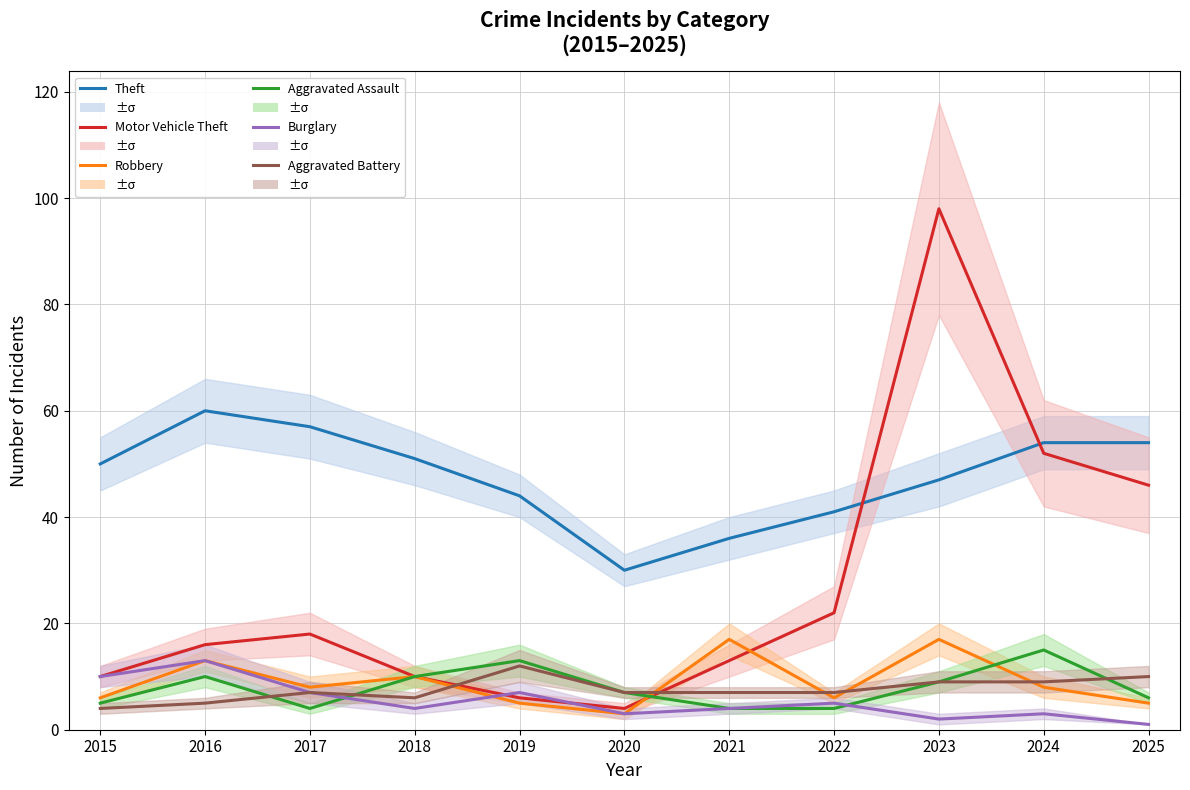

What are all the series names shown in the legend?

Theft, Motor Vehicle Theft, Robbery, Aggravated Assault, Burglary, Aggravated Battery